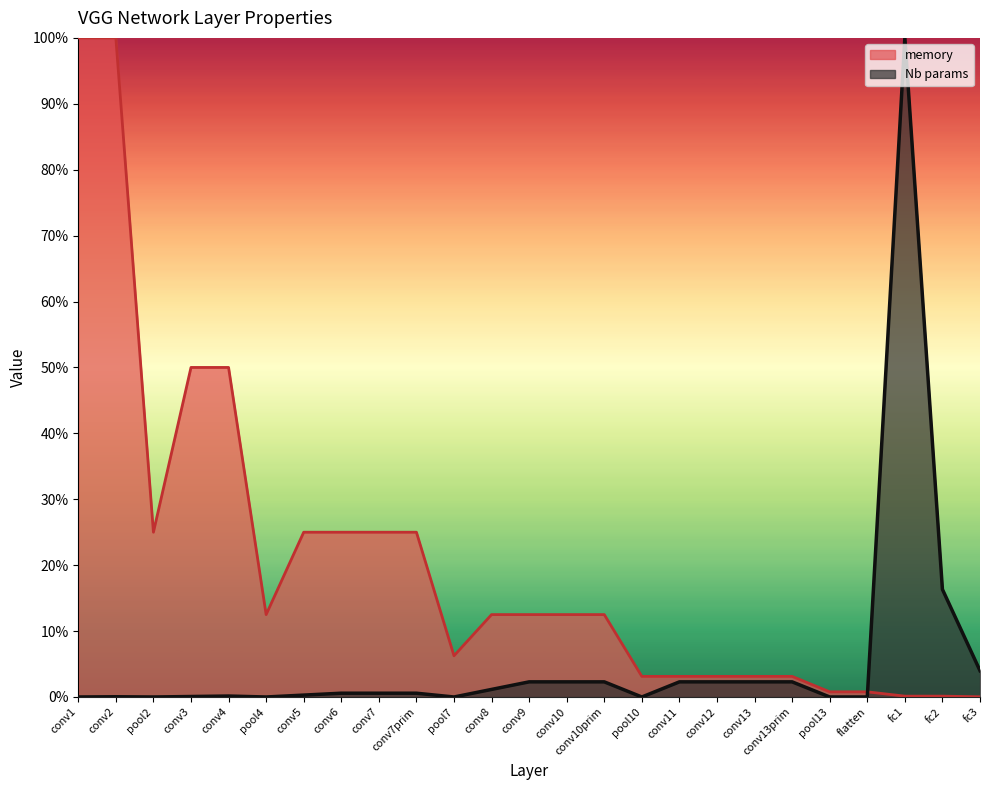

Reading left to right, list all the values displayed in this chart.

memory: conv1=1.0	conv2=1.0	pool2=0.2	conv3=0.5	conv4=0.5	pool4=0.1	conv5=0.2	conv6=0.2	conv7=0.2	conv7prim=0.2	pool7=0.1	conv8=0.1	conv9=0.1	conv10=0.1	conv10prim=0.1	pool10=0.0	conv11=0.0	conv12=0.0	conv13=0.0	conv13prim=0.0	pool13=0.0	flatten=0.0	fc1=0.0	fc2=0.0	fc3=0.0
Nb params: conv1=0.0	conv2=0.0	pool2=0.0	conv3=0.0	conv4=0.0	pool4=0.0	conv5=0.0	conv6=0.0	conv7=0.0	conv7prim=0.0	pool7=0.0	conv8=0.0	conv9=0.0	conv10=0.0	conv10prim=0.0	pool10=0.0	conv11=0.0	conv12=0.0	conv13=0.0	conv13prim=0.0	pool13=0.0	flatten=0.0	fc1=1.0	fc2=0.2	fc3=0.0